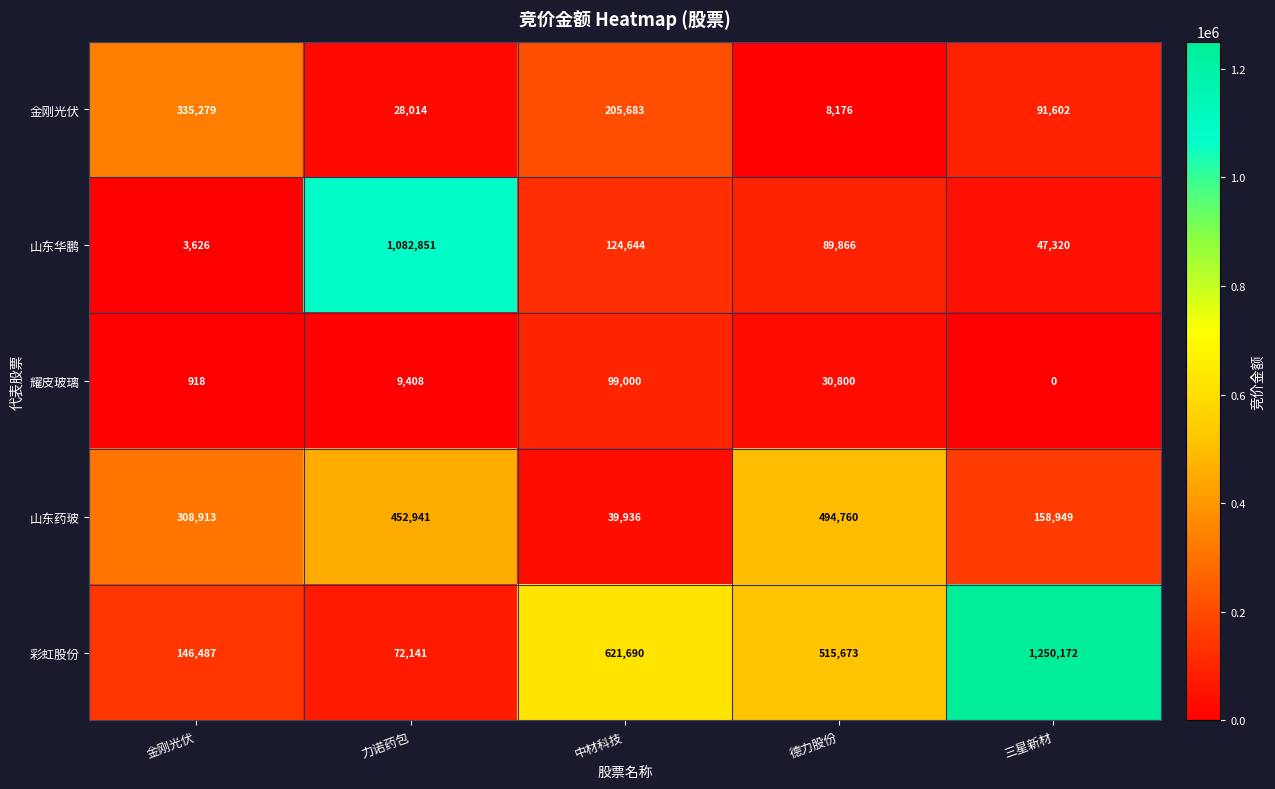

The 山东华鹏 series shows 47320 at 三星新材. True or false?

True